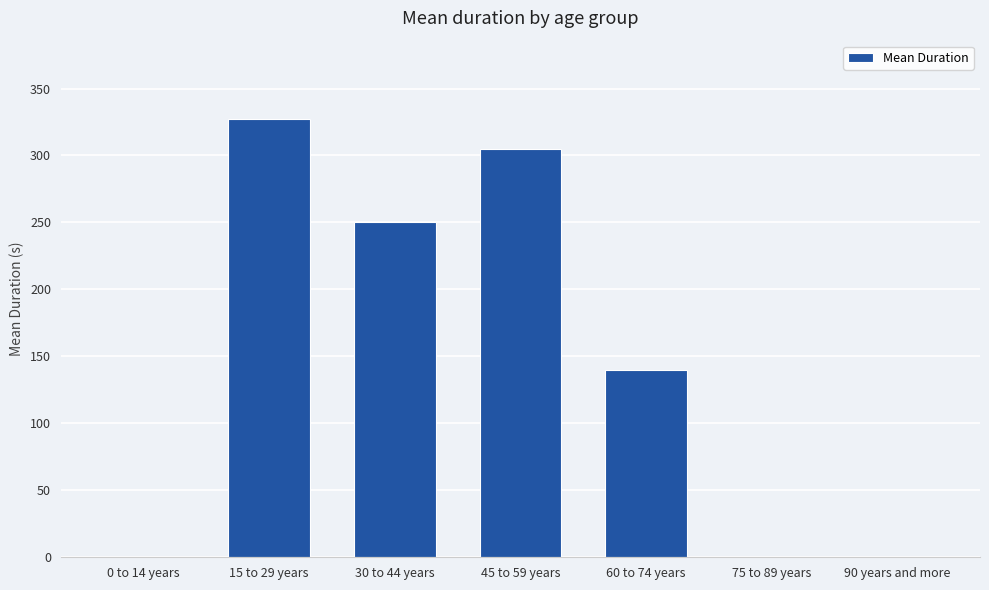

Which has a higher value, 0 to 14 years or 15 to 29 years?

15 to 29 years